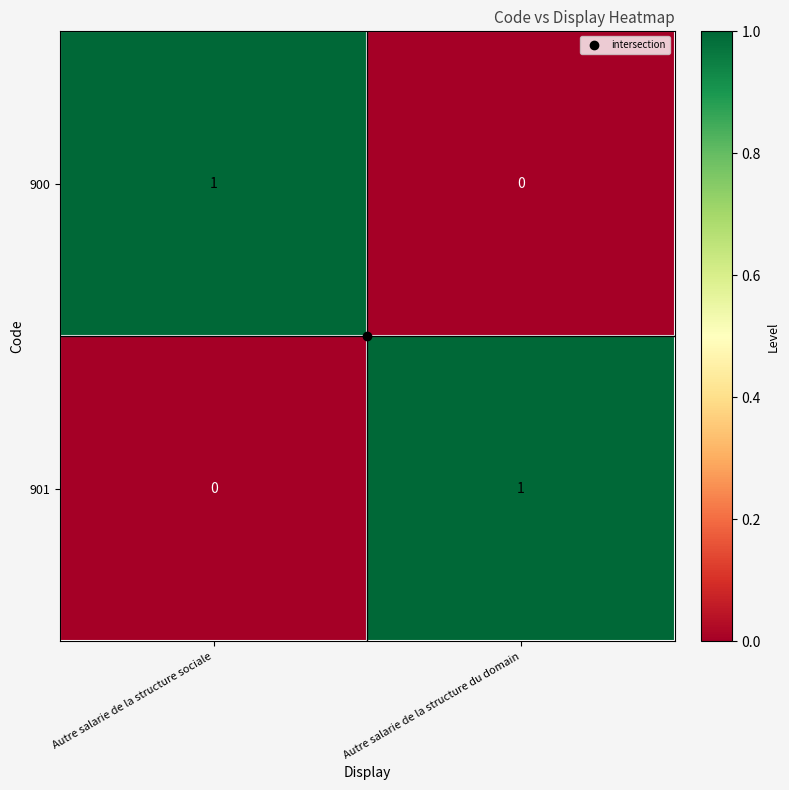

Is the value of 901 at Autre salarie de la structure sociale greater than the value of 900 at Autre salarie de la structure sociale?

No